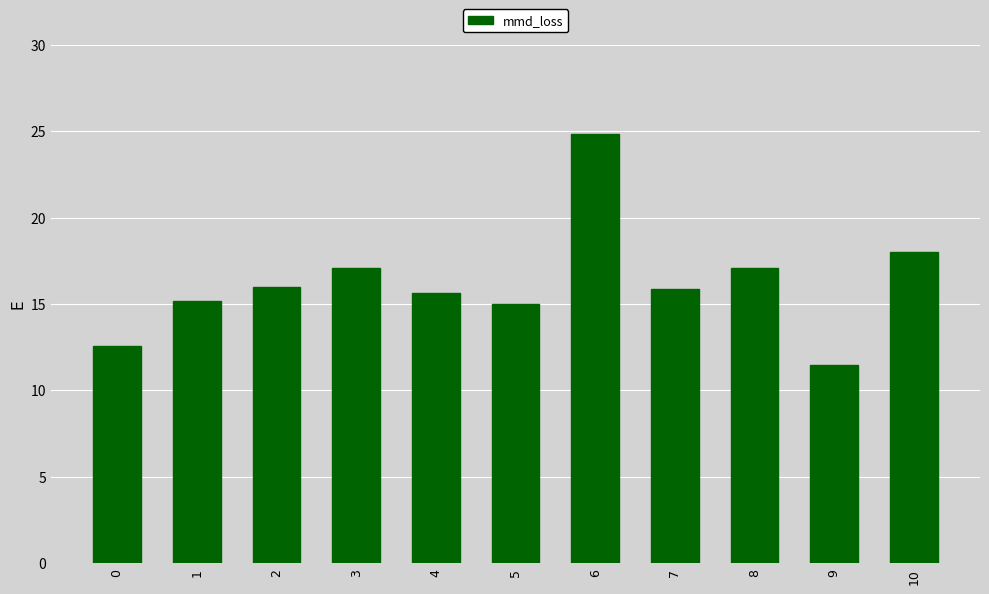

At which category does the chart reach its peak across all series?

6